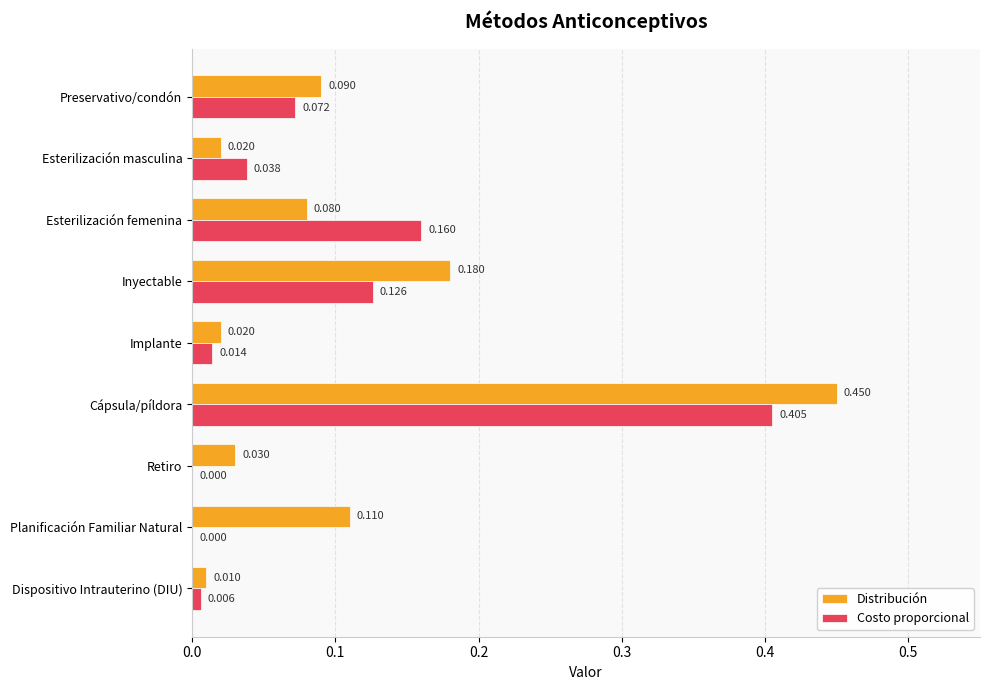

At which category is the sum across all series the highest?

Cápsula/píldora